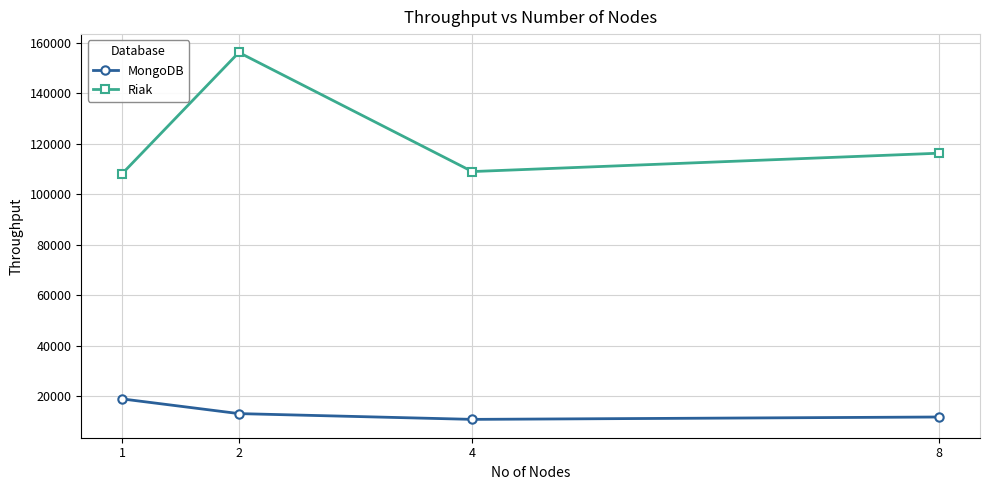

Is this an area chart (filled region under the line)?

No